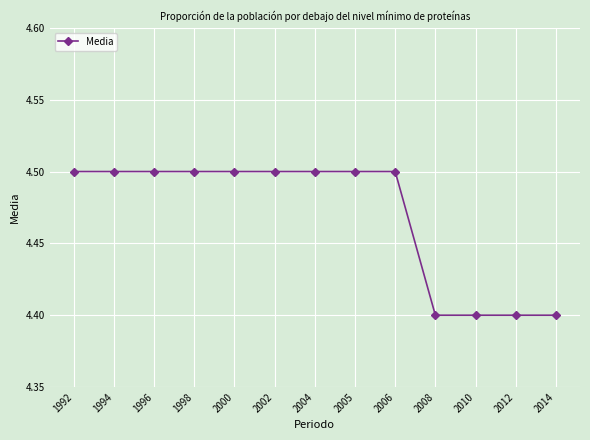

What is the change in value from 1998 to 2008?

-0.1